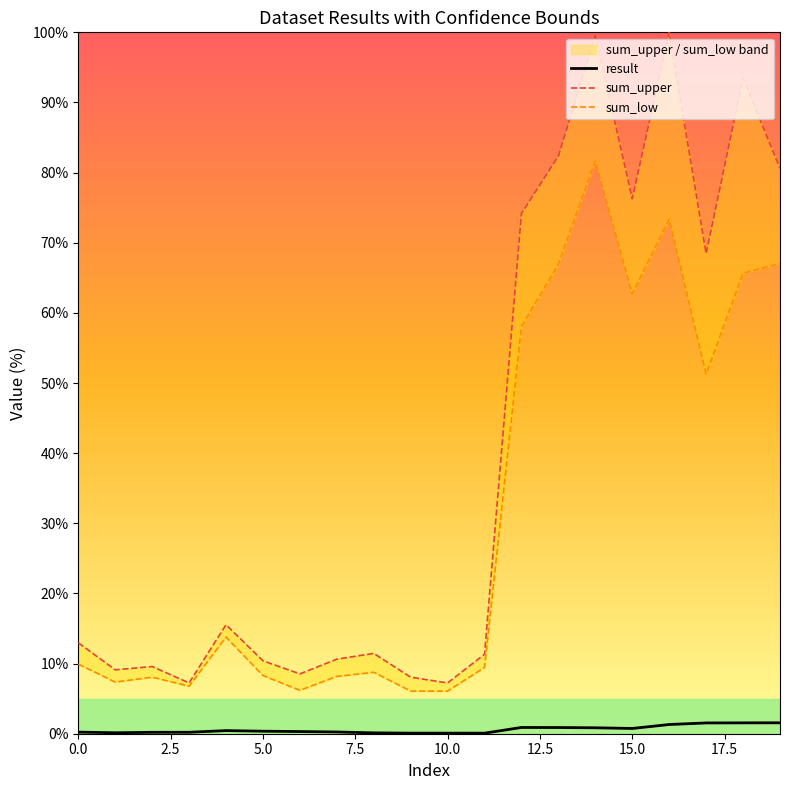

How many interior local valleys does the result series have?

4